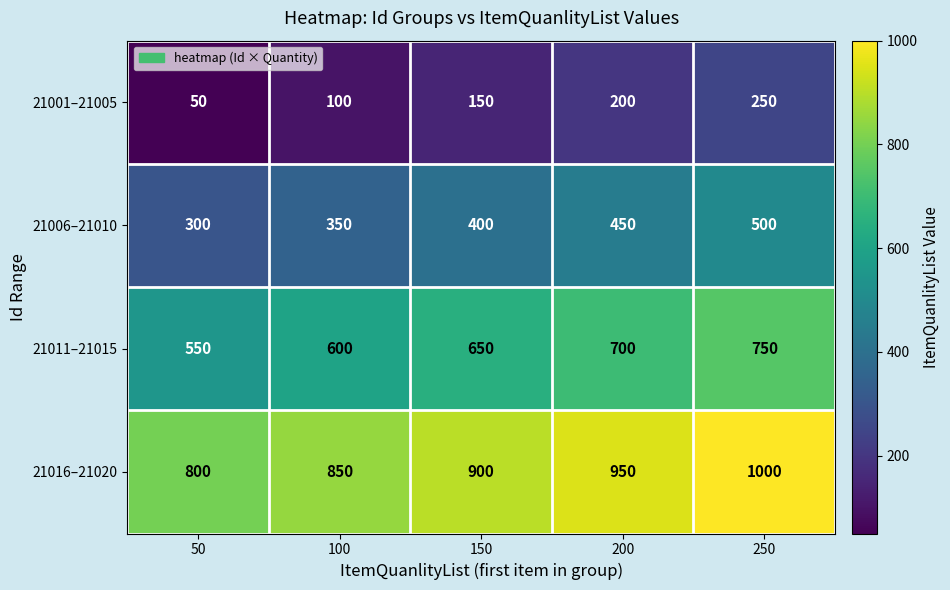

Reading right to left, transcribe all the data shown in this chart.

21001–21005: 250=250	200=200	150=150	100=100	50=50
21006–21010: 250=500	200=450	150=400	100=350	50=300
21011–21015: 250=750	200=700	150=650	100=600	50=550
21016–21020: 250=1000	200=950	150=900	100=850	50=800